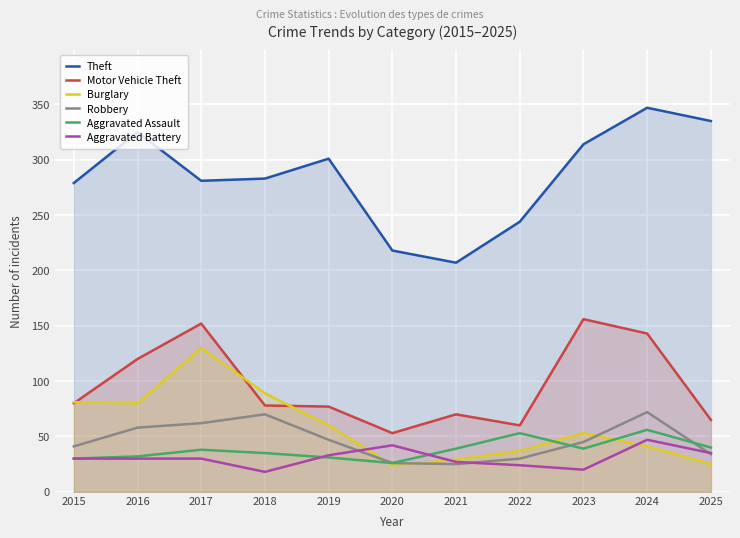

What is the average value of the Theft series?

285